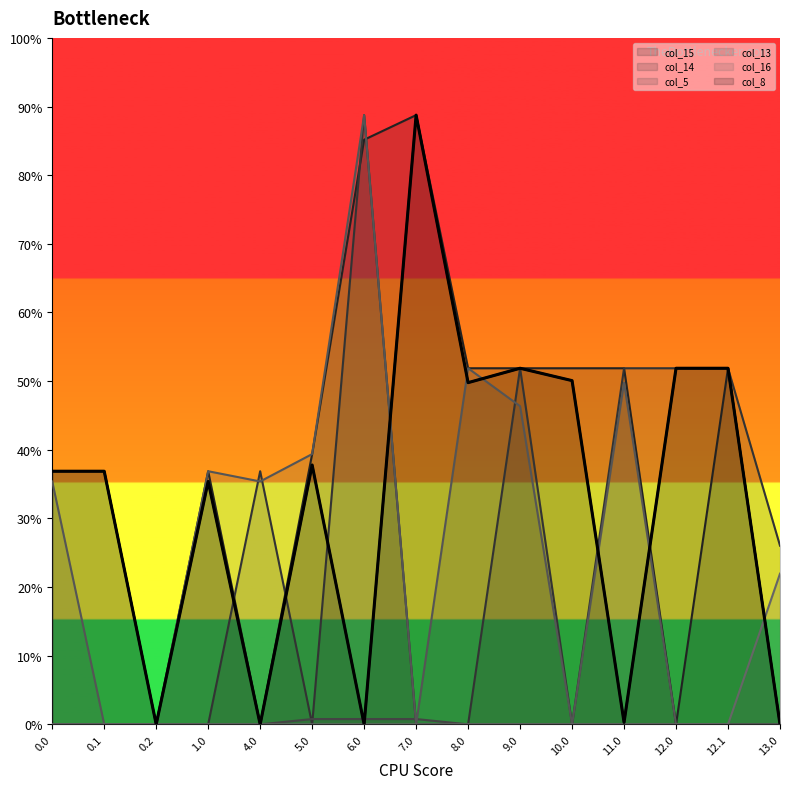

After their last crossing, which series has the higher values: col_5 or col_14?

col_5